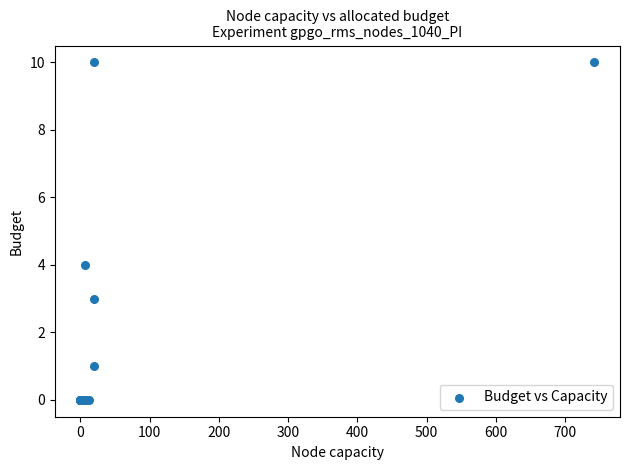

What Y value in the scatter plot is closest to 5?

4